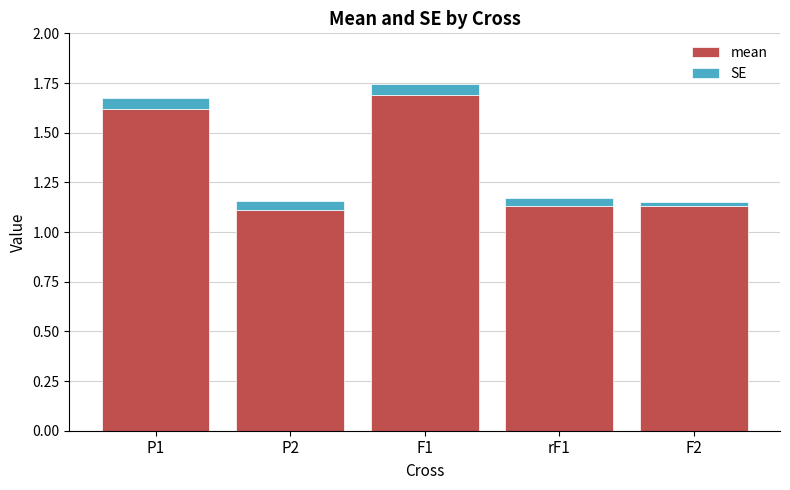

What is the maximum value for mean?

1.7